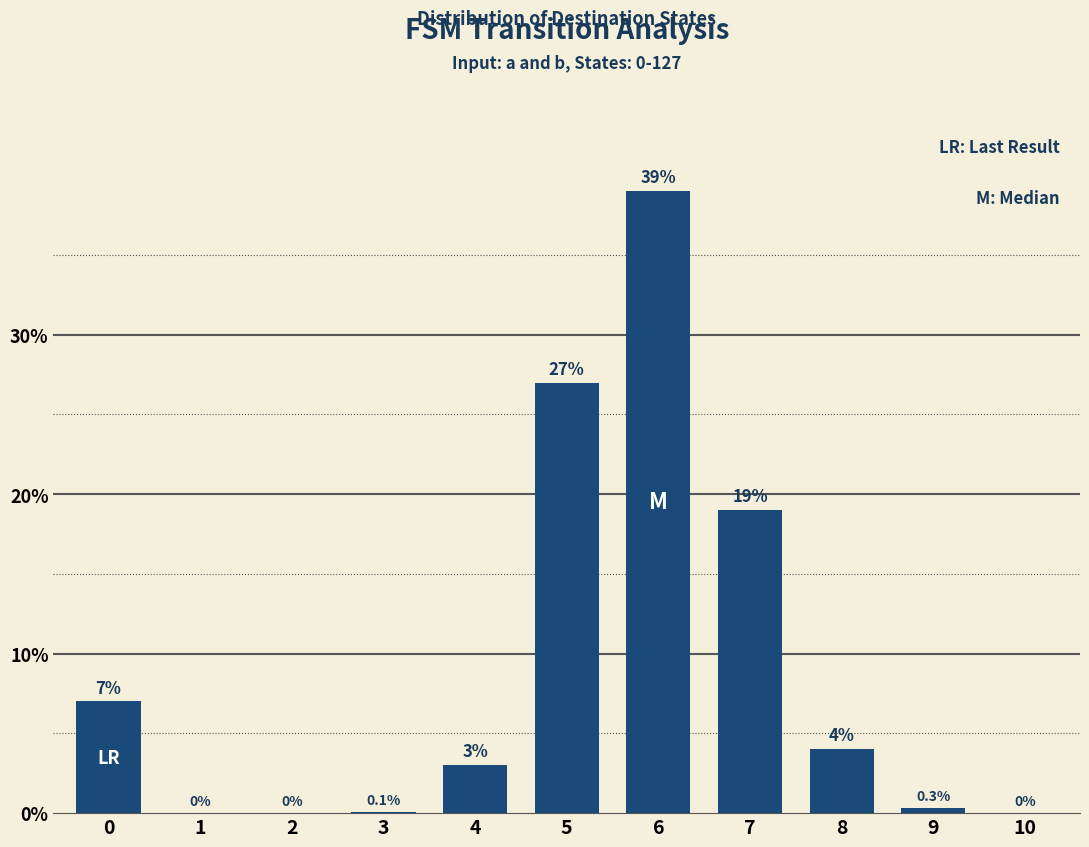

What is the sum of all values?

99.4